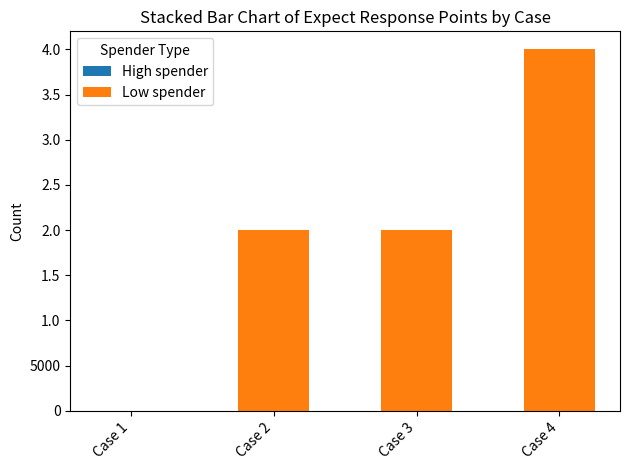

List the labels in order of Low spender value, smallest first.

Case 1, Case 3, Case 2, Case 4